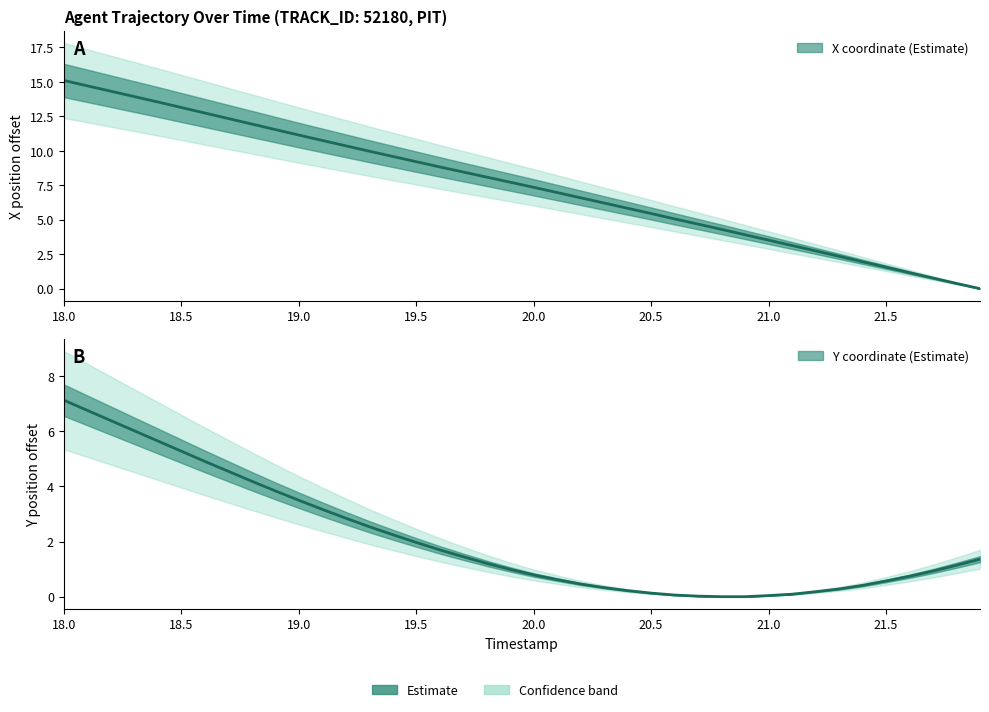

What is the value of the Y point at the 33rd from the left?

0.2